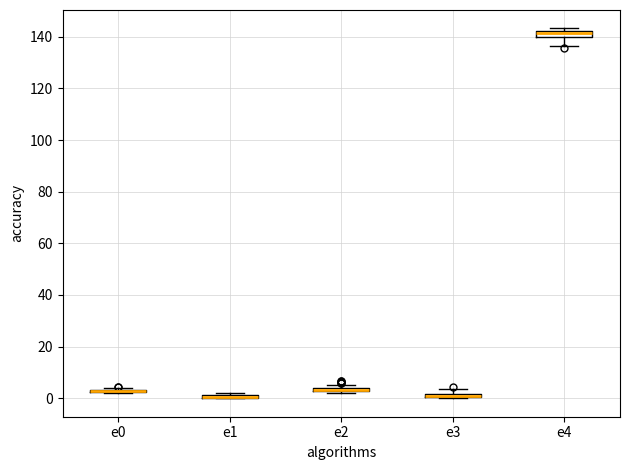

Where is the upper edge of the box for e3 on the y-axis? The values are not printed on the chart, so give them approximately, as read against the axis.

2